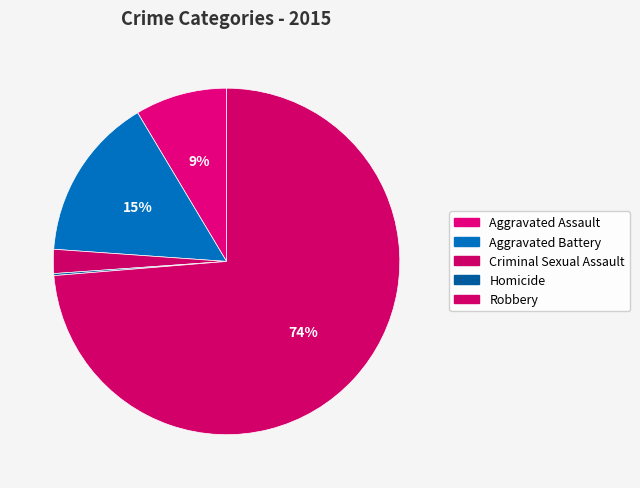

To the nearest percent, what is the difference between the largest and smallest slice percentages?

74%